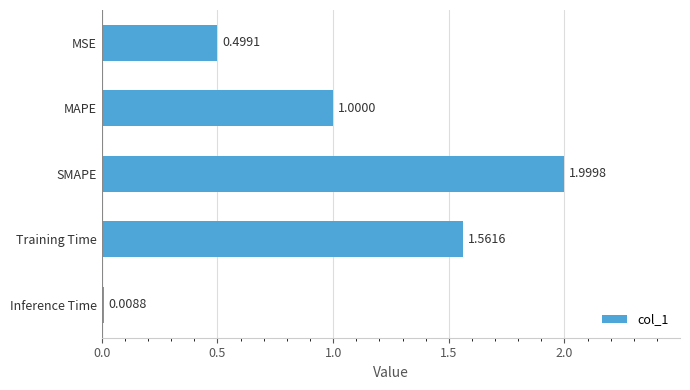

What is the change in value from MAPE to Training Time?

+0.6